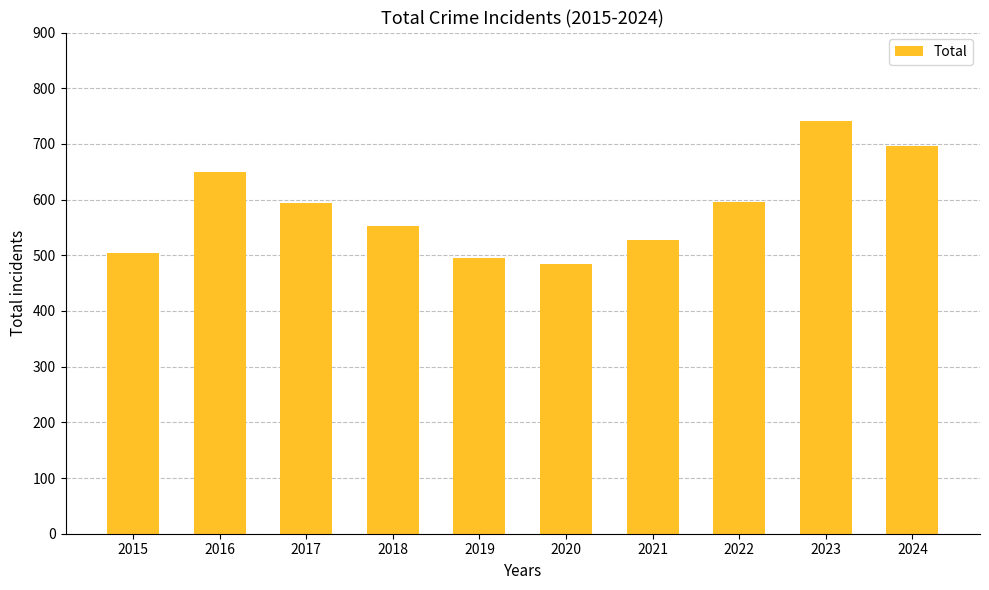

Read the value at 2020.

485